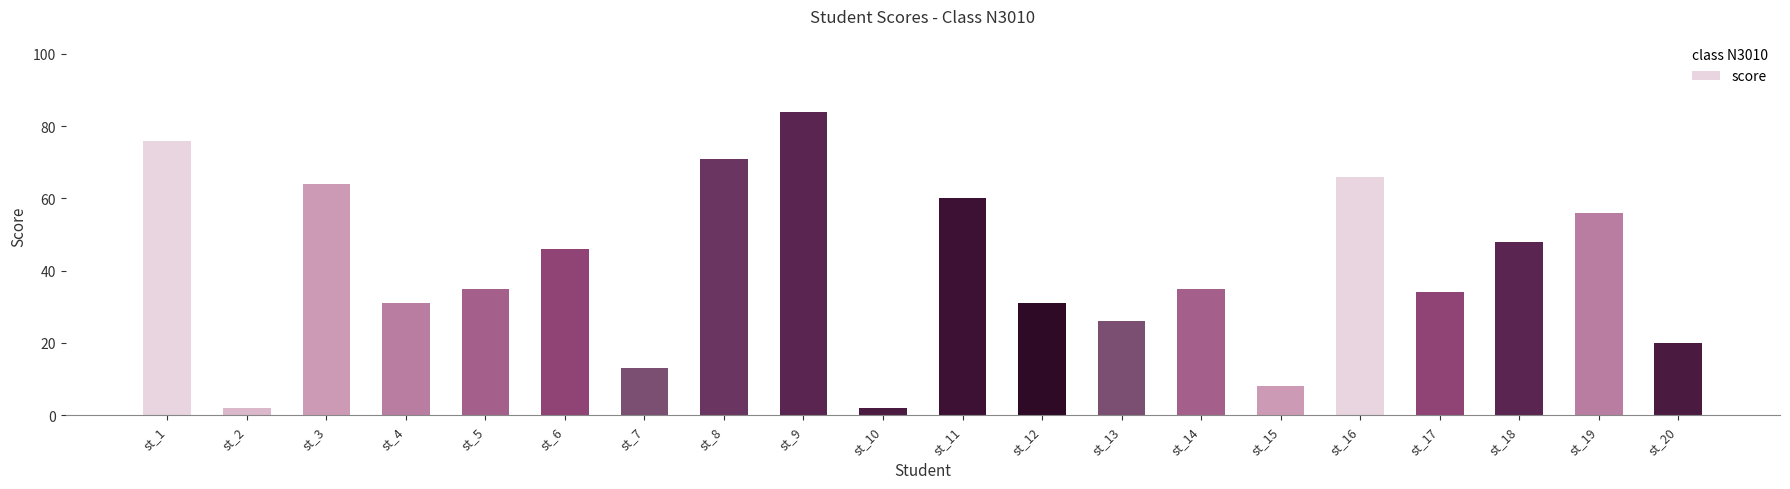

Which has a higher value, st_17 or st_9?

st_9